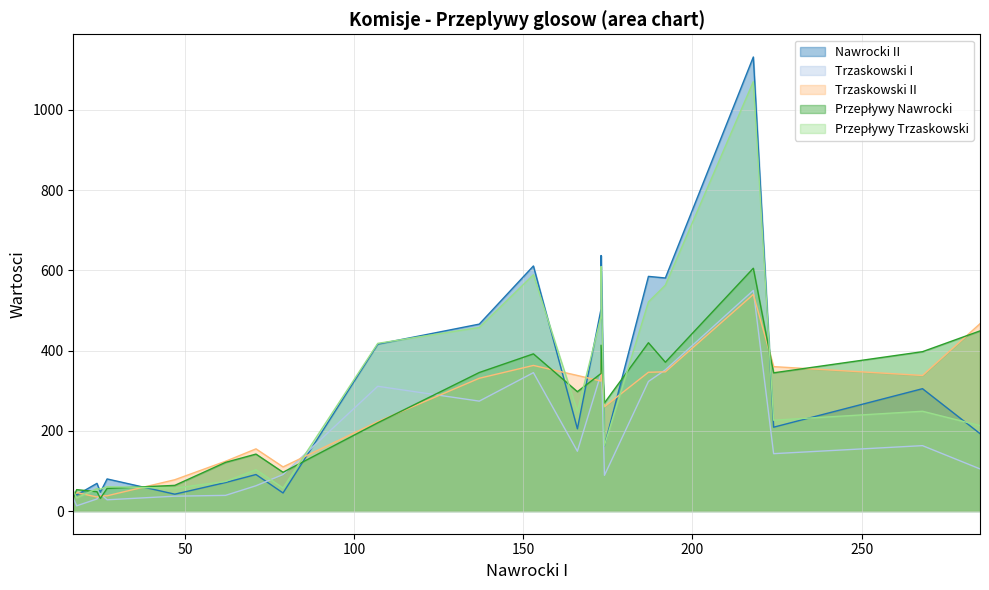

How many lines are shown in the chart?

5